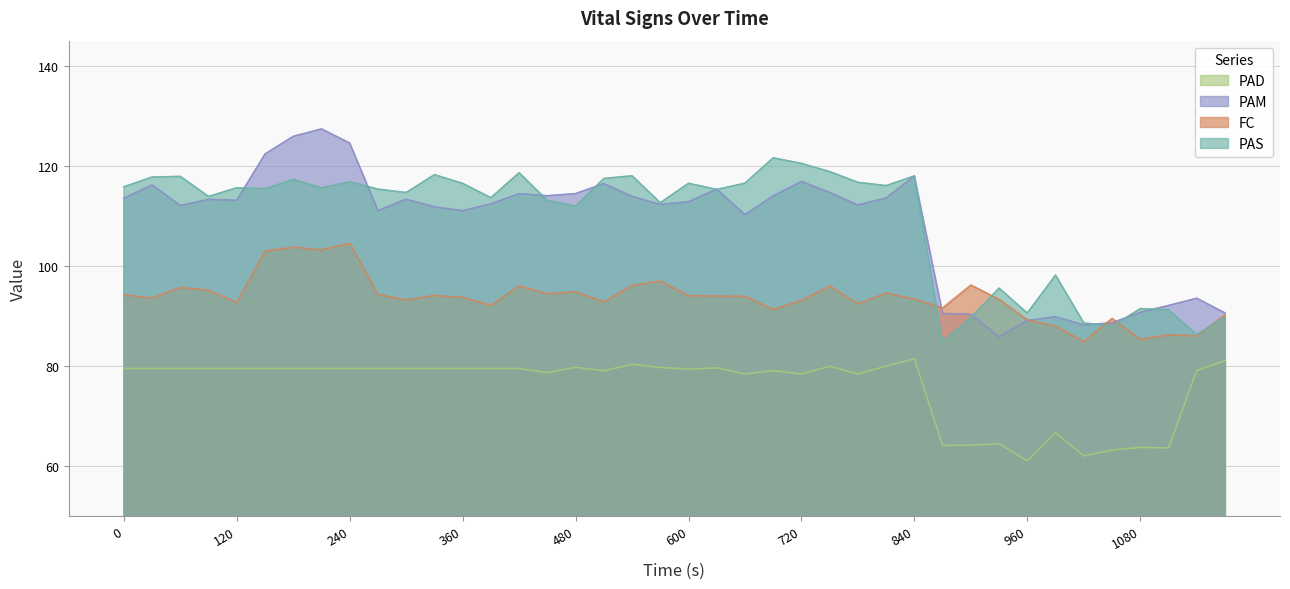

How many interior local peaks does the PAM series have?

11